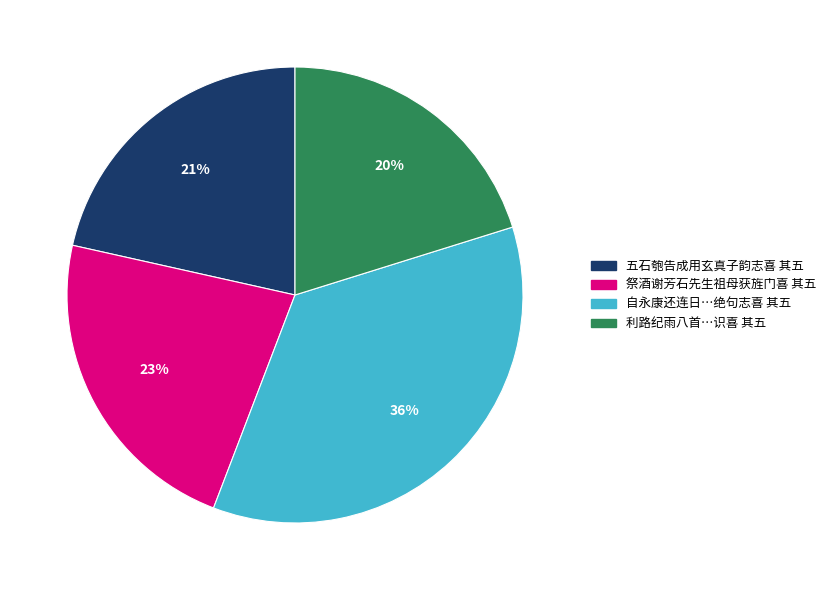

Approximately how many times larger is the value at 祭酒谢芳石先生祖母获旌门喜 其五 compared to 利路纪雨八首…识喜 其五?

1.1